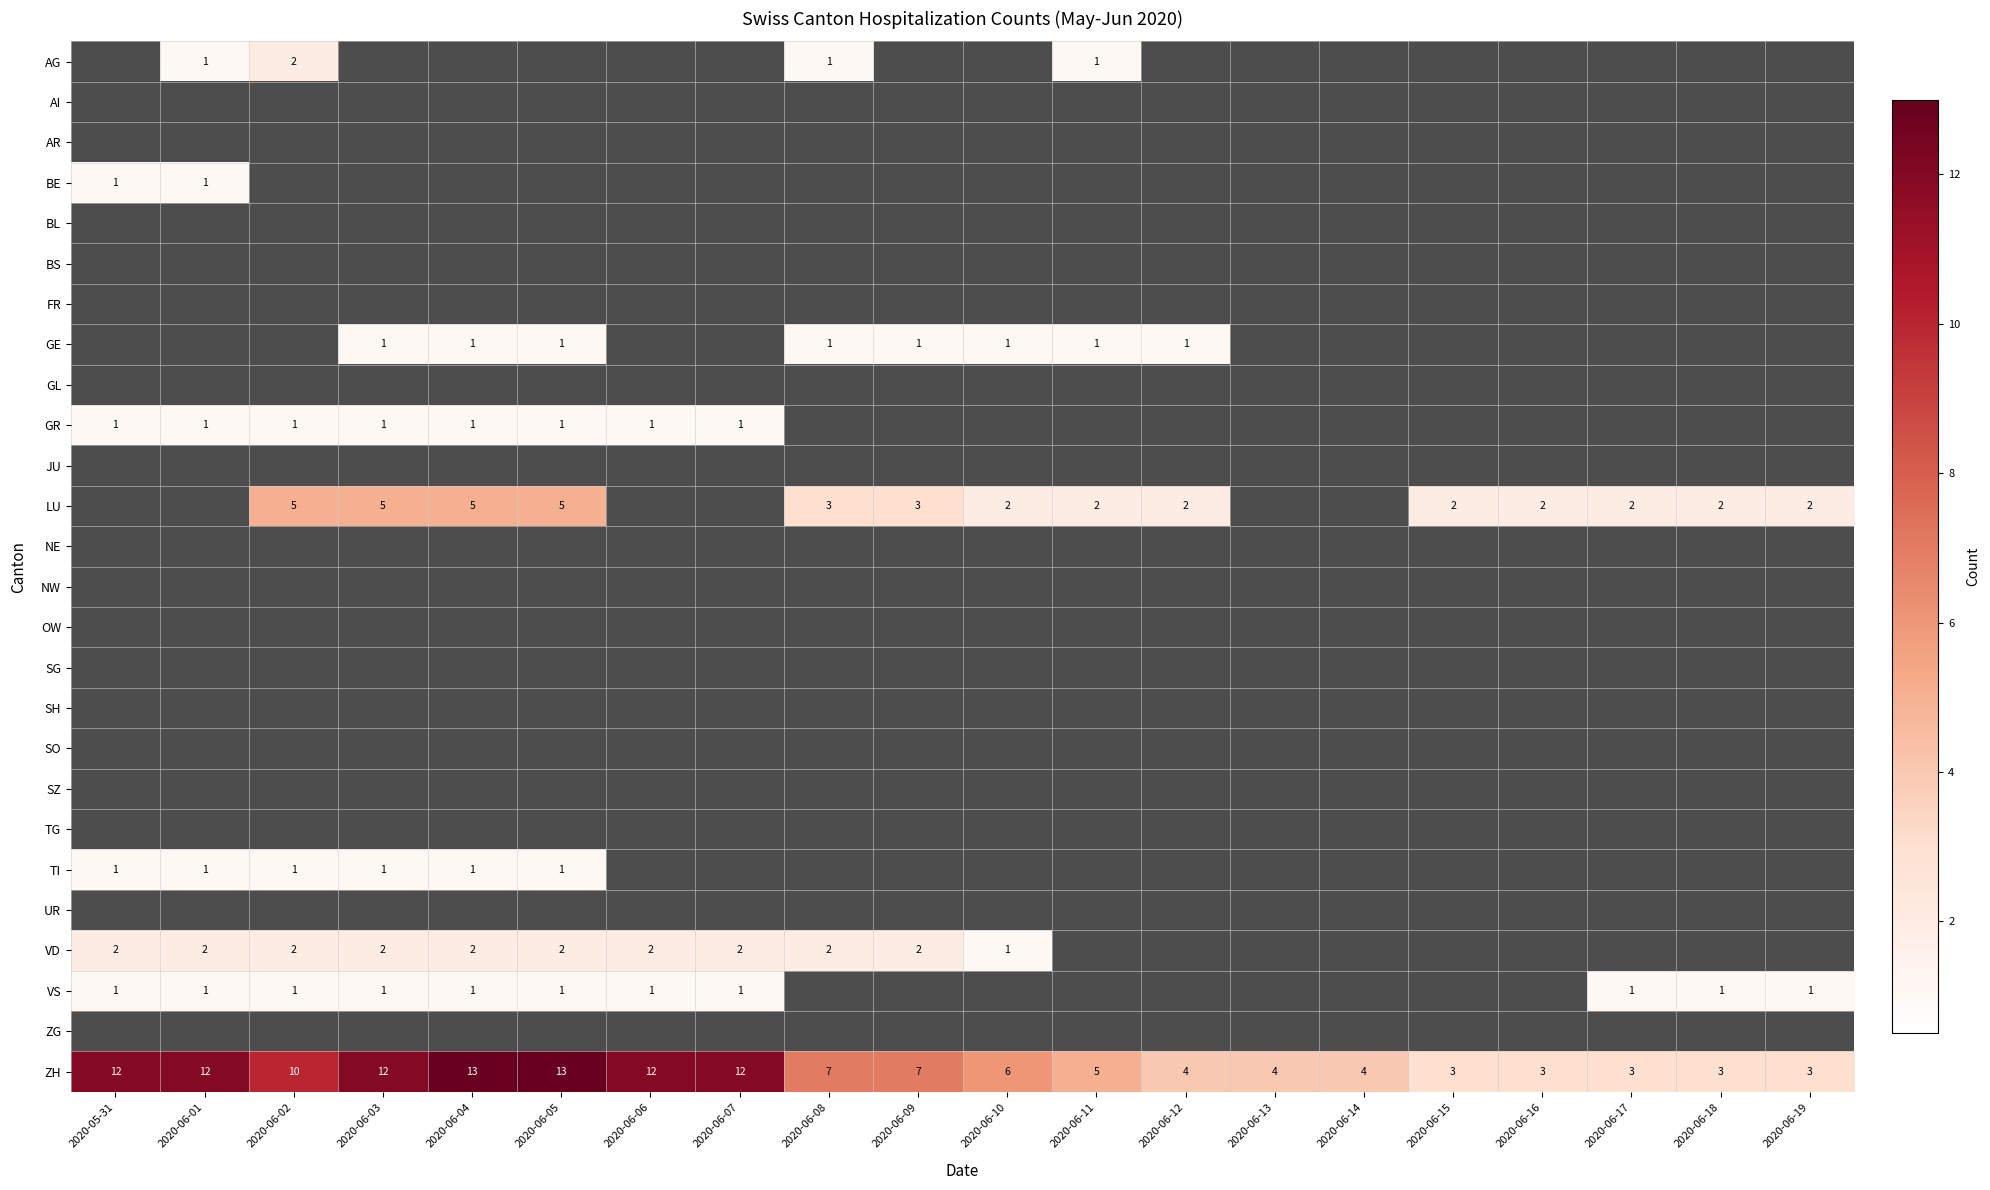

What is the spread (max minus min) of values at 2020-06-05?

13